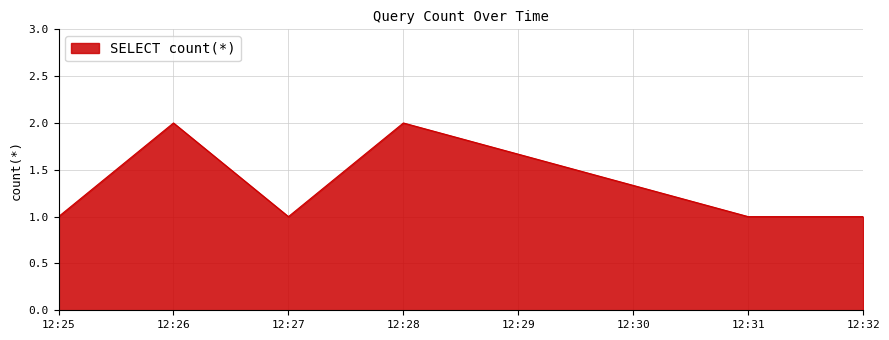

Between 12:28 and 12:31, which is larger?

12:28